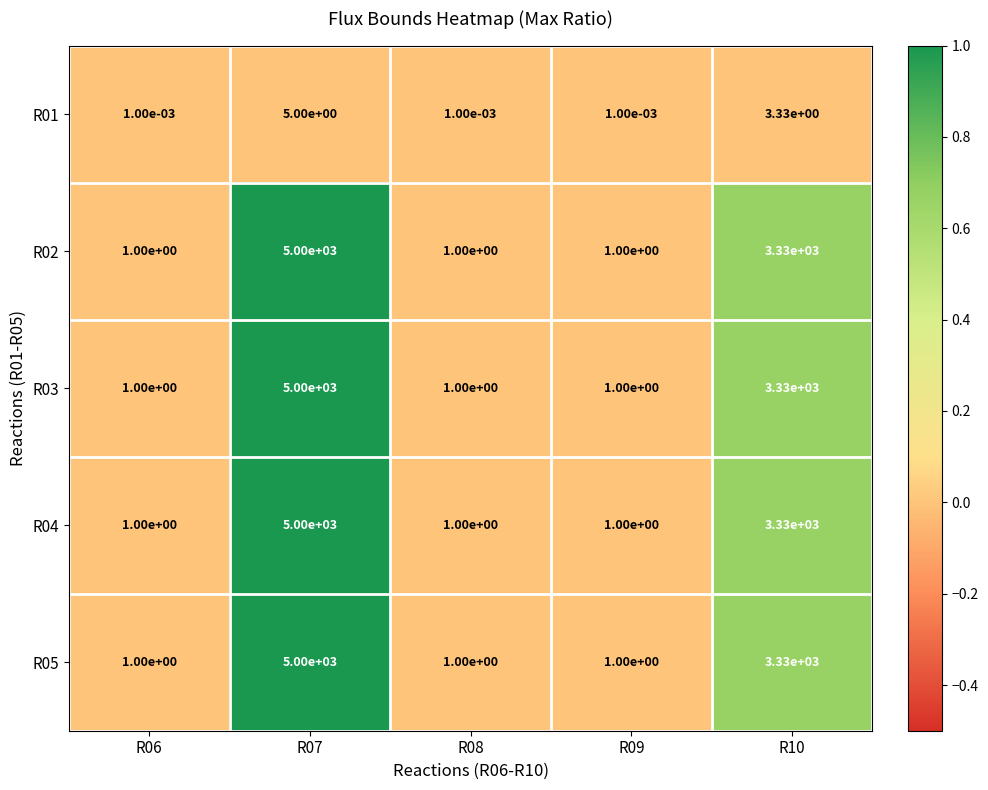

At which category is the sum across all series the highest?

R07